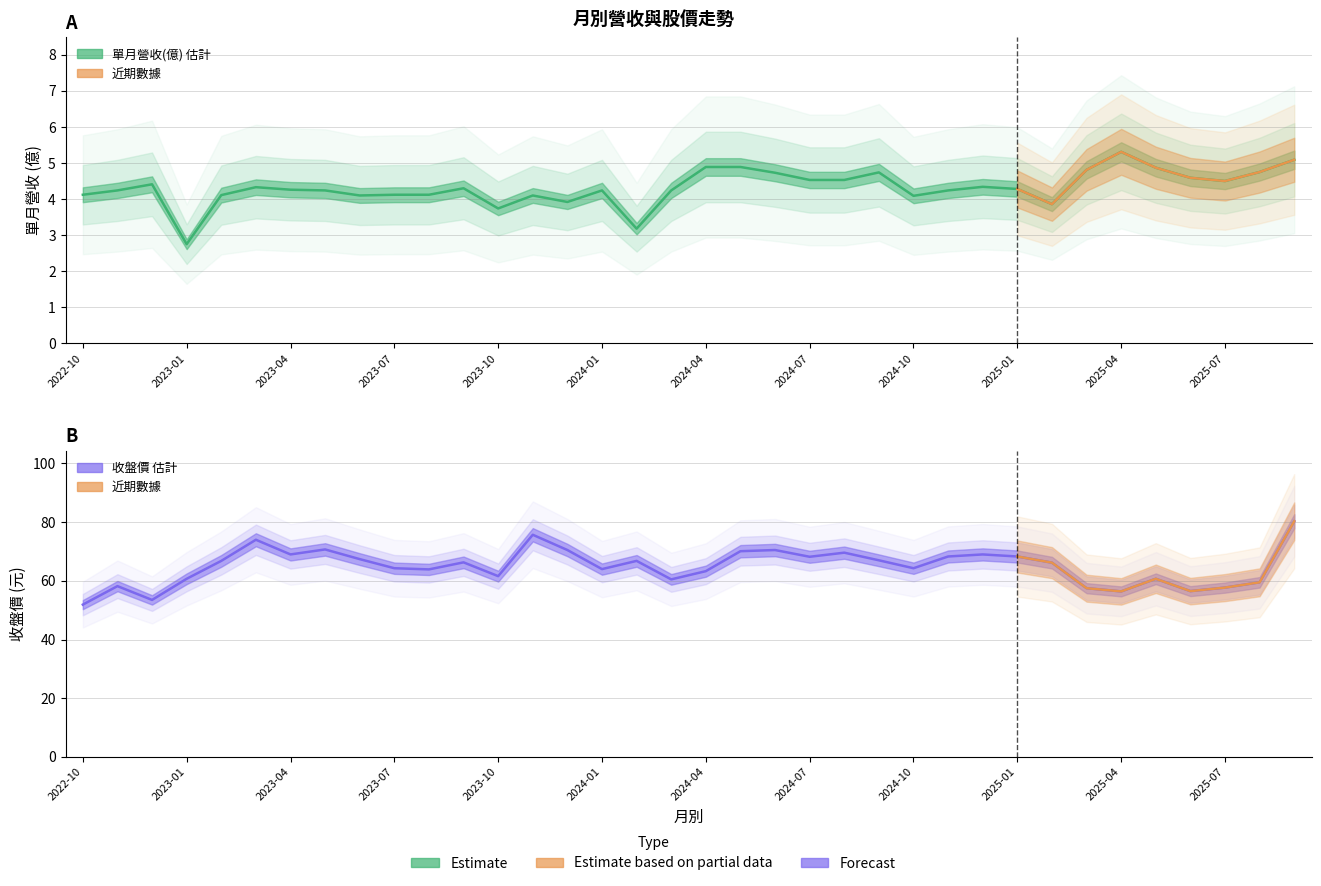

Is it true that 收盤價 equals 60.5 at 2024-03?

True